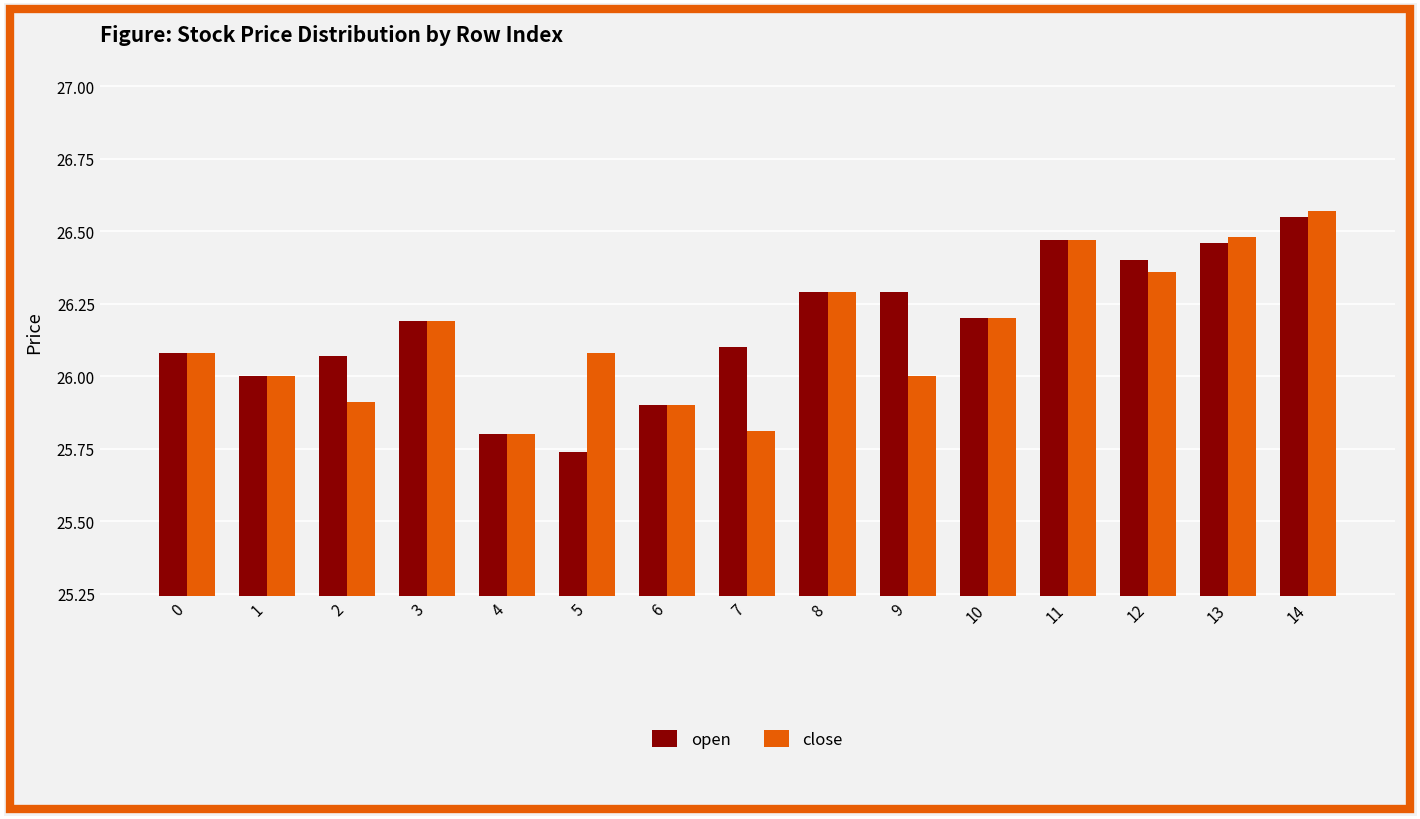

Which series has the largest range (max minus min)?

open